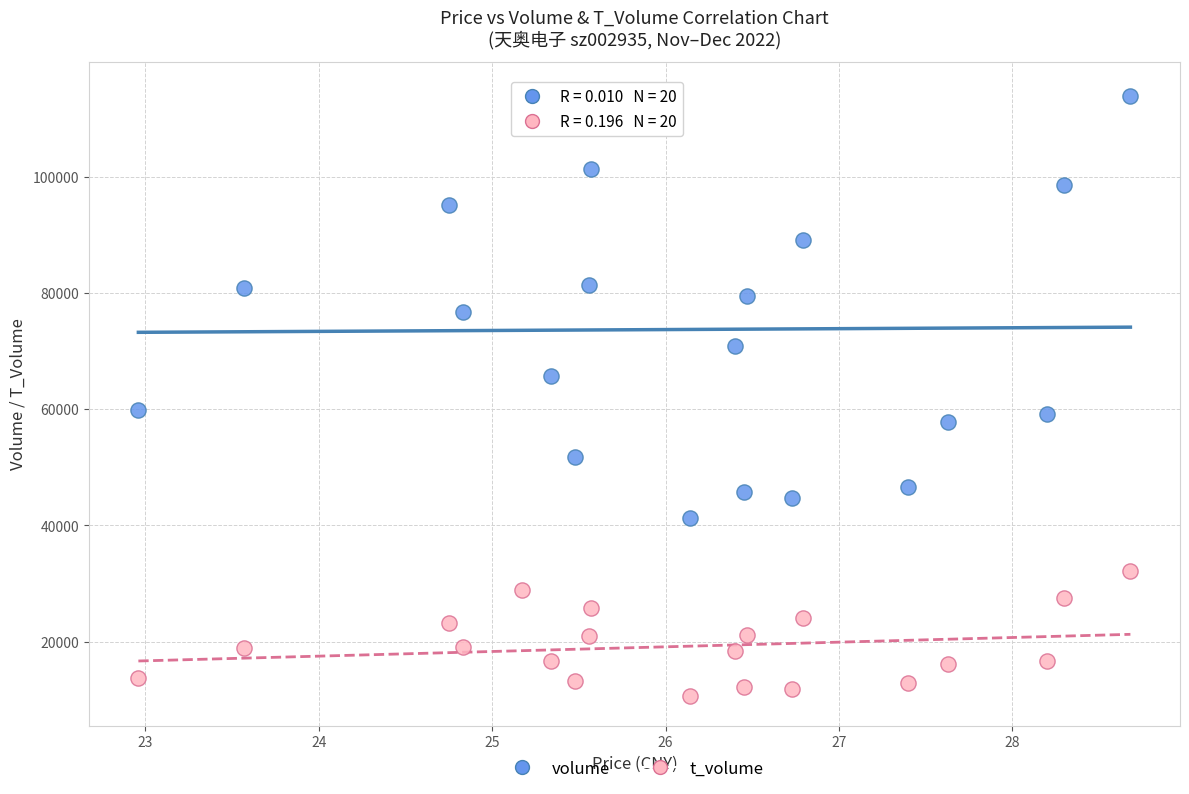

Across all data points, what is the range of Y values (max minus min)?

103917